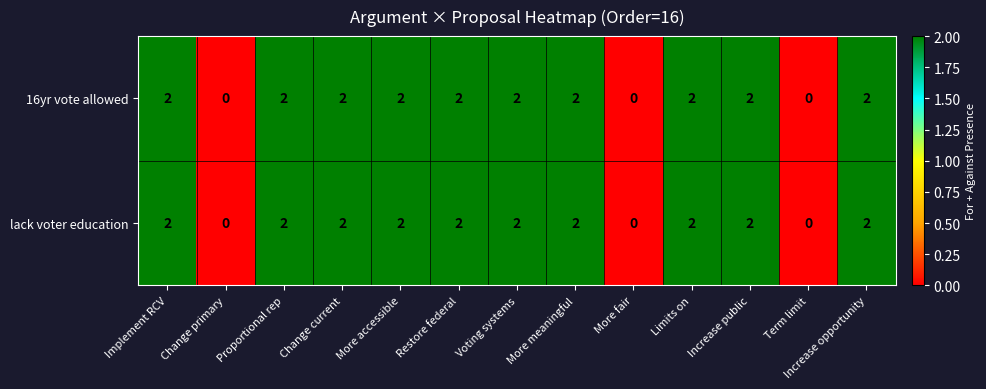

The value of 16yr vote allowed at Restore federal is 1. True or false?

False